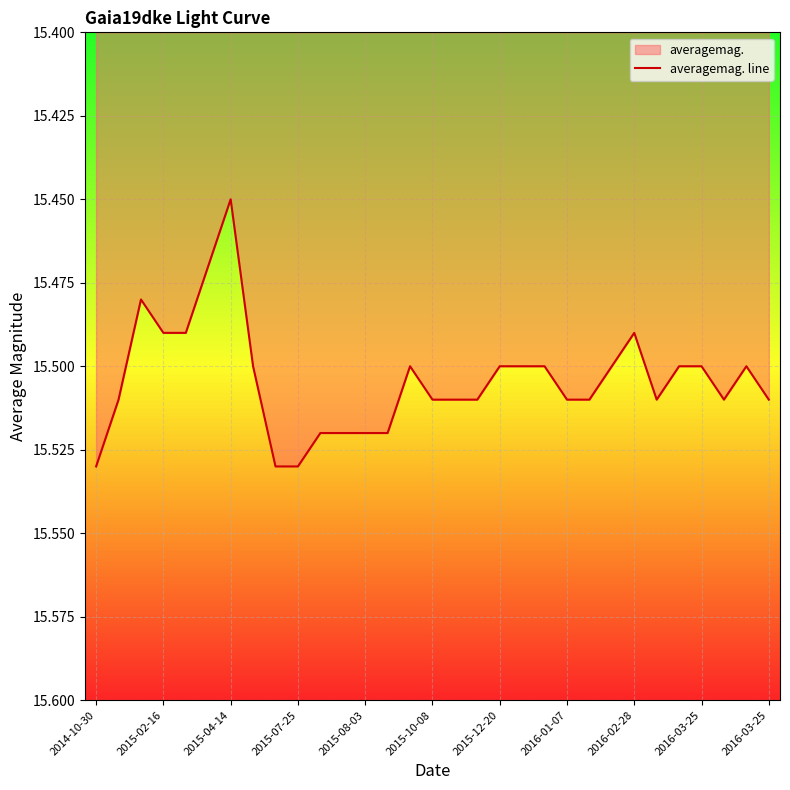

Reading left to right, list all the values displayed in this chart.

15.5	15.5	15.5	15.5	15.5	15.5	15.4	15.5	15.5	15.5	15.5	15.5	15.5	15.5	15.5	15.5	15.5	15.5	15.5	15.5	15.5	15.5	15.5	15.5	15.5	15.5	15.5	15.5	15.5	15.5	15.5